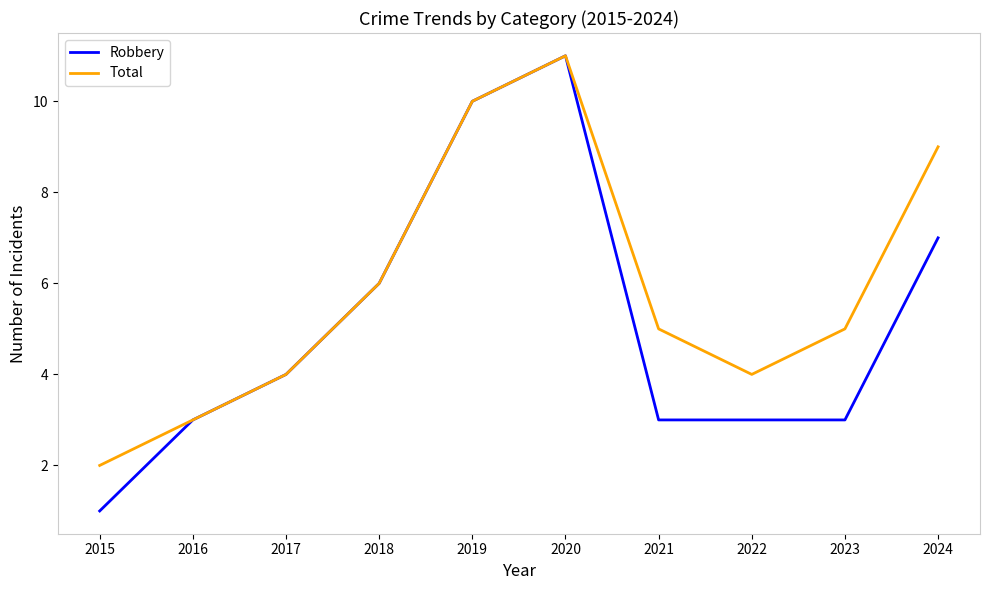

Does the chart have visible grid lines?

No